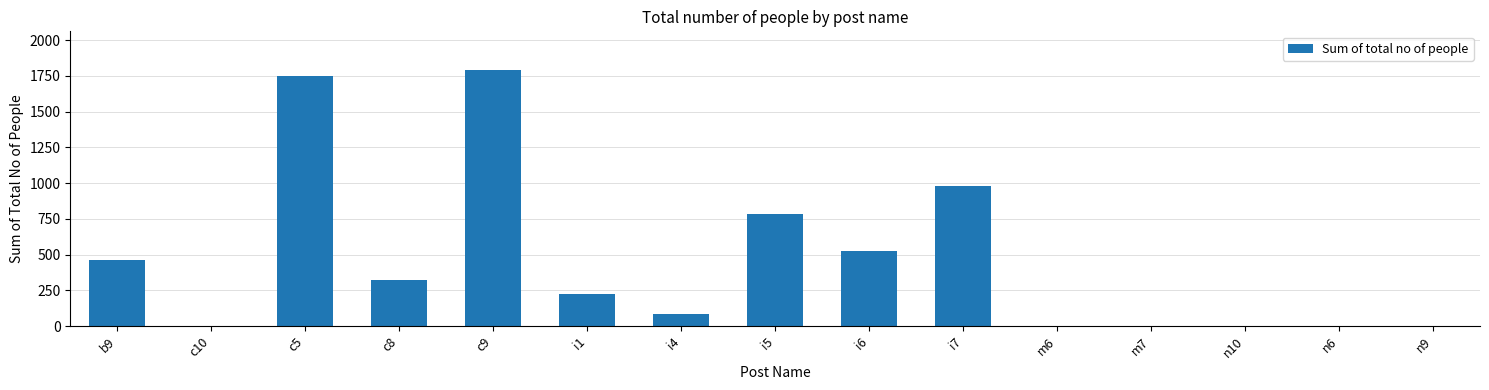

At which category does the chart reach its peak across all series?

c9